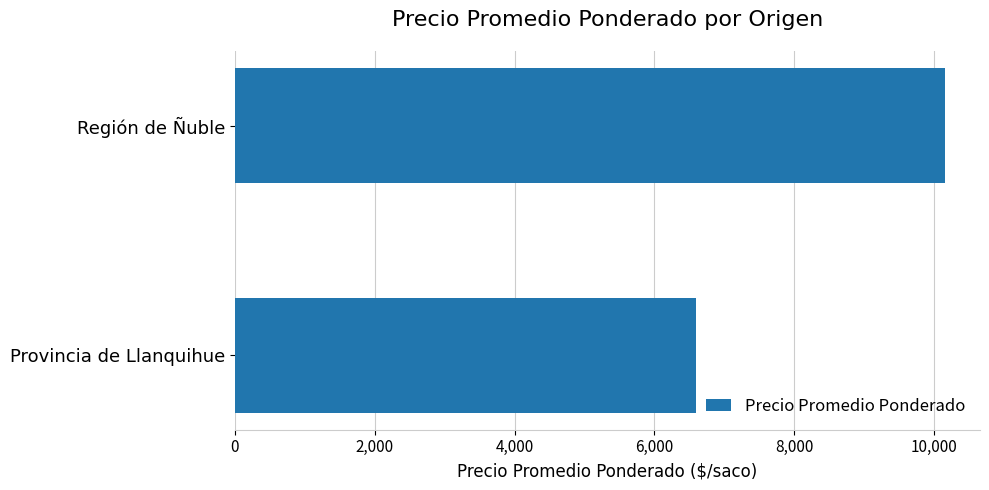

Does the chart contain any negative values?

No